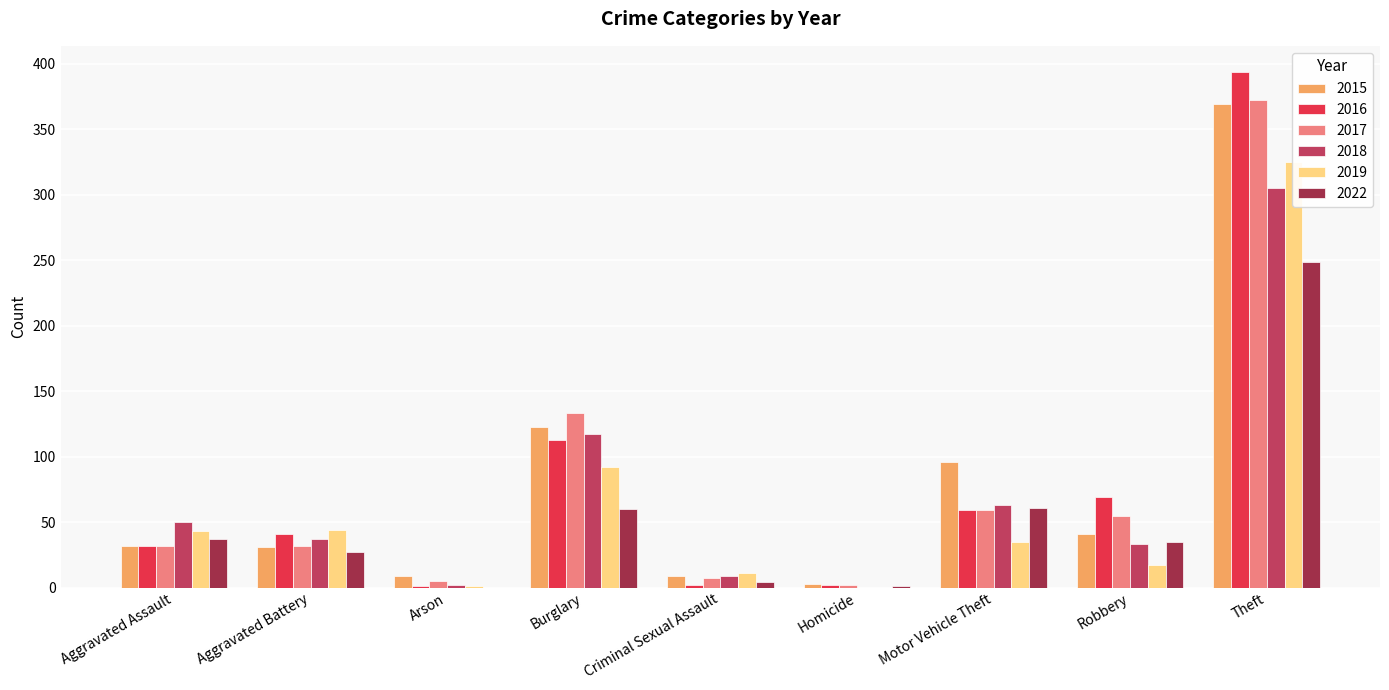

What is the difference between the maximum and minimum values in the 2019 series?

325